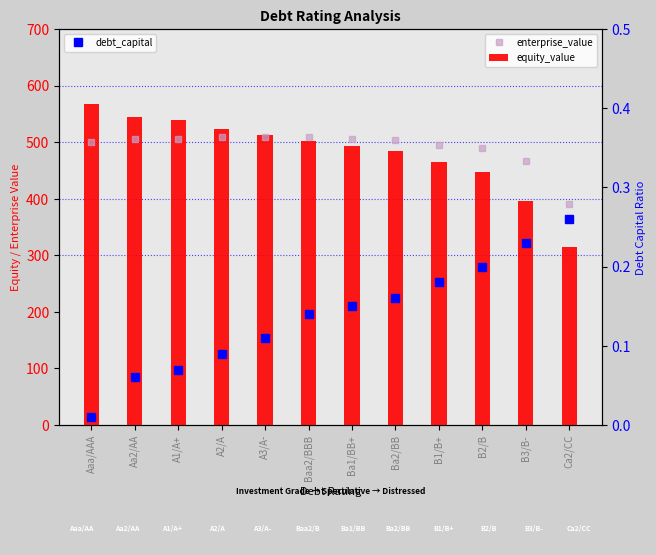

At which label does enterprise_value first exceed 505?

Aa2/AA